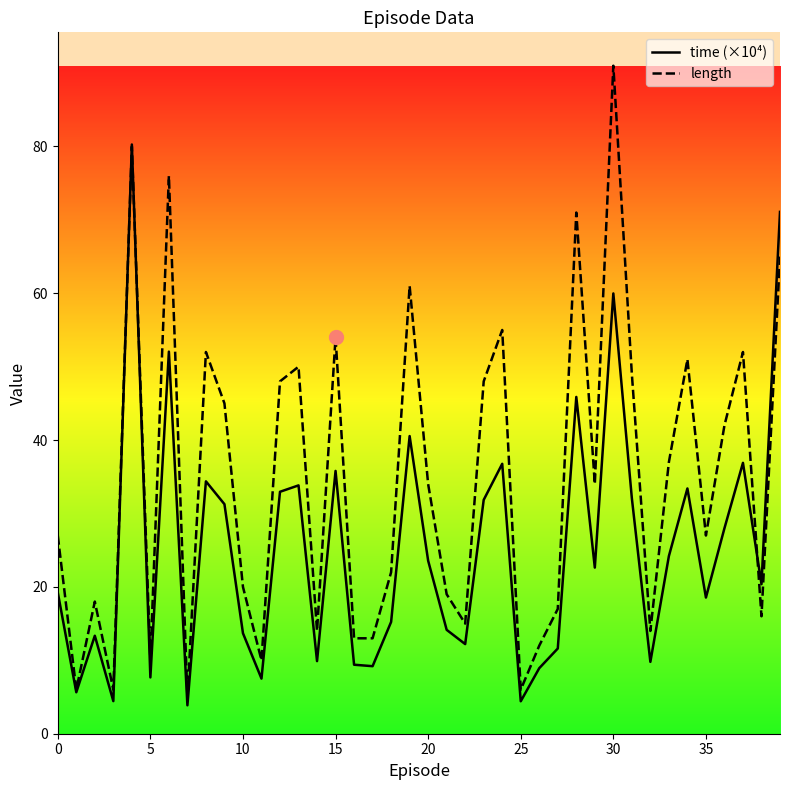

Is this an area chart (filled region under the line)?

No